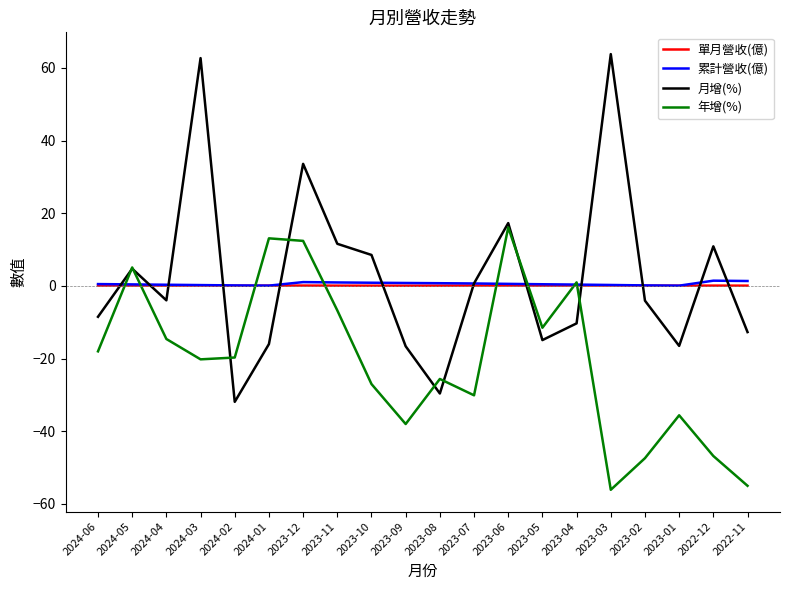

The 累計營收(億) series shows 1.1 at 2023-12. True or false?

True